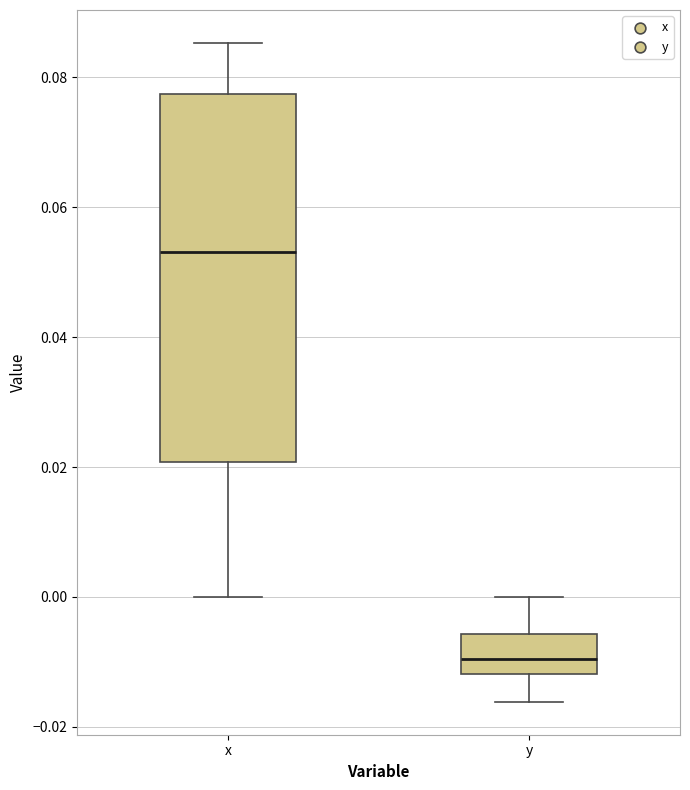

Reading left to right, read every box against the y-axis: the position of its median line, the range the box covers, and the ends of its whiskers. The values are not printed on the chart, so give them approximately, as read against the axis.

x: median 0.054, box 0.020 to 0.078, whiskers 0.000 to 0.086
y: median -0.010, box -0.012 to -0.006, whiskers -0.016 to 0.000